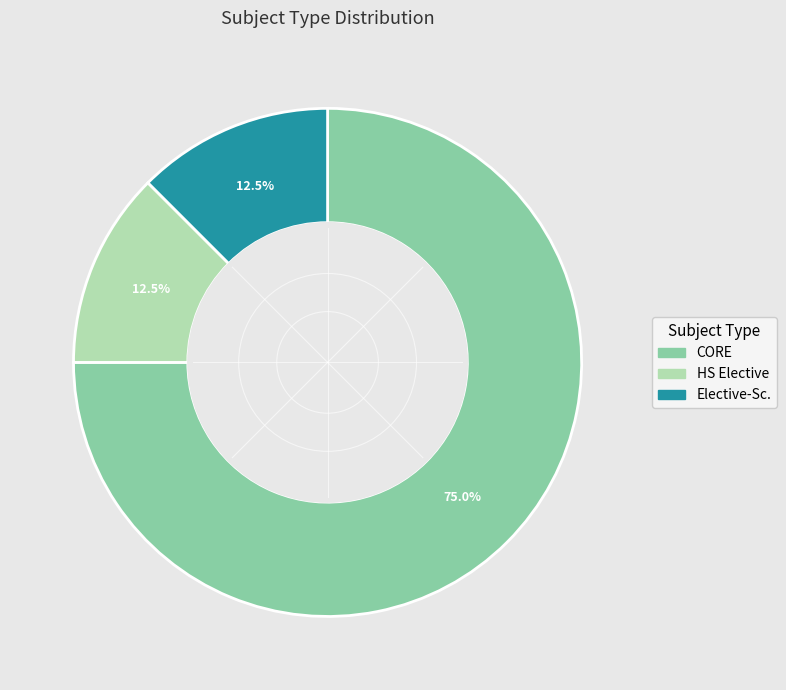

What is the ratio of the value at CORE to the value at Elective-Sc.?

6.0